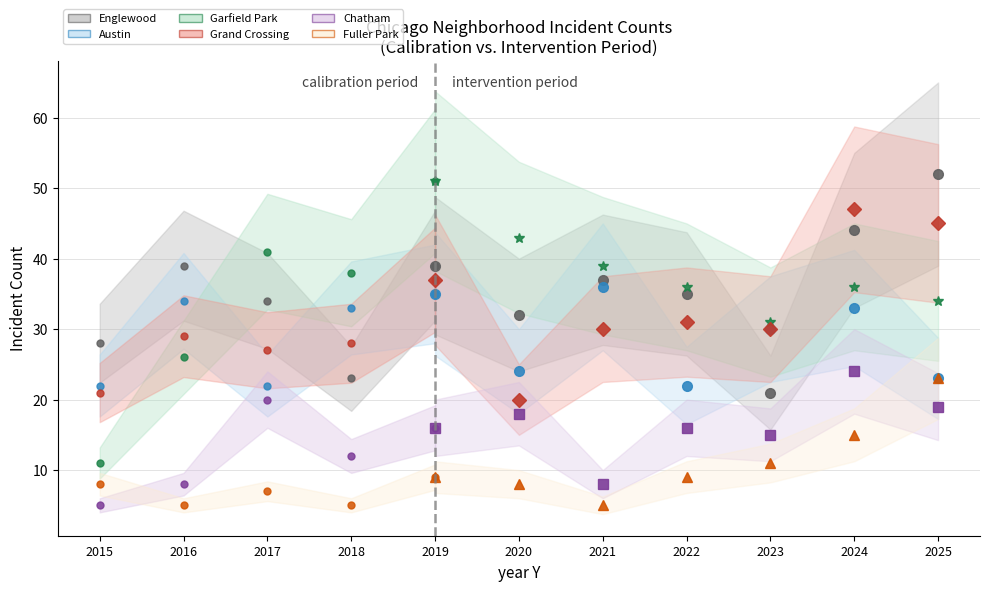

At which category does Grand Crossing reach its first local peak?

2016